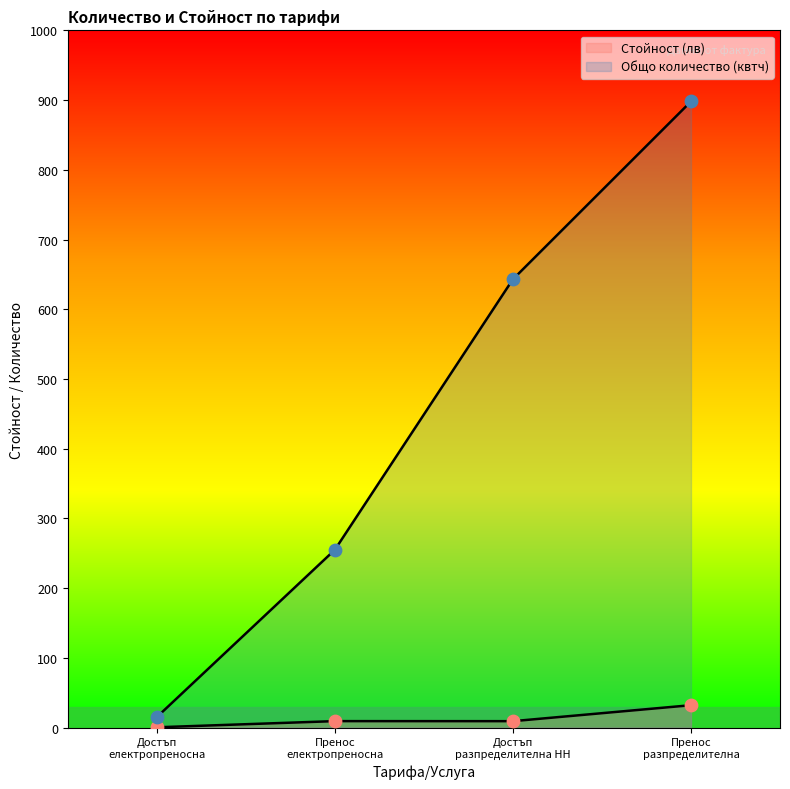

What are all the series names shown in the legend?

Стойност (лв), Общо количество (квтч)